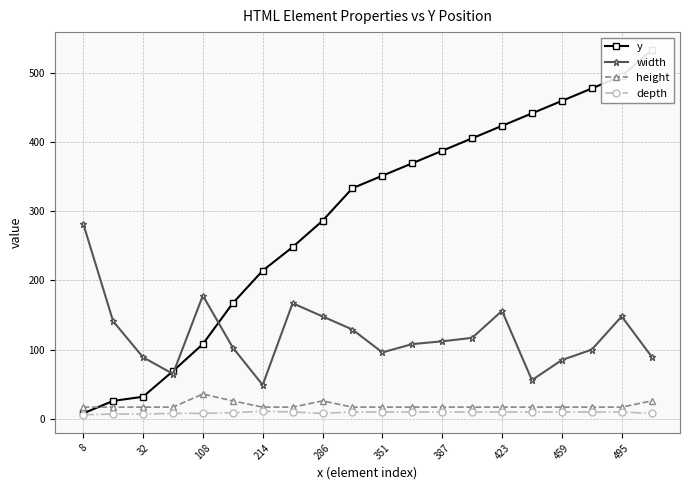

How many values in the width series are below 112?

10